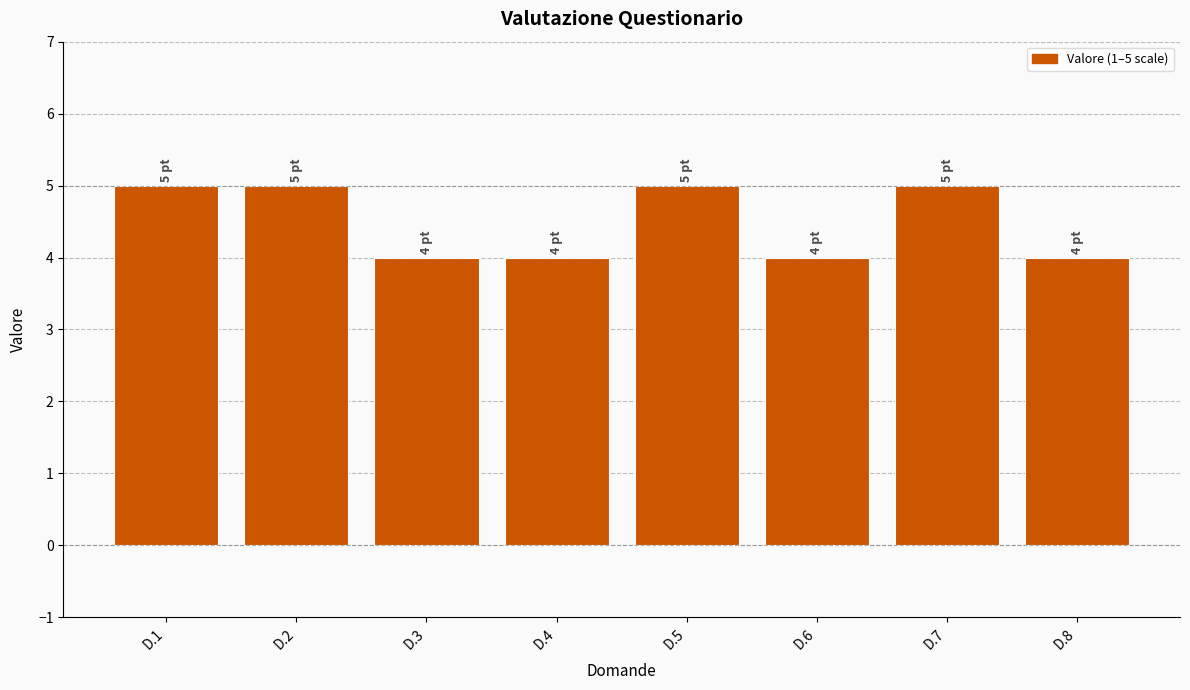

What is the change in value from D.1 to D.4?

-1